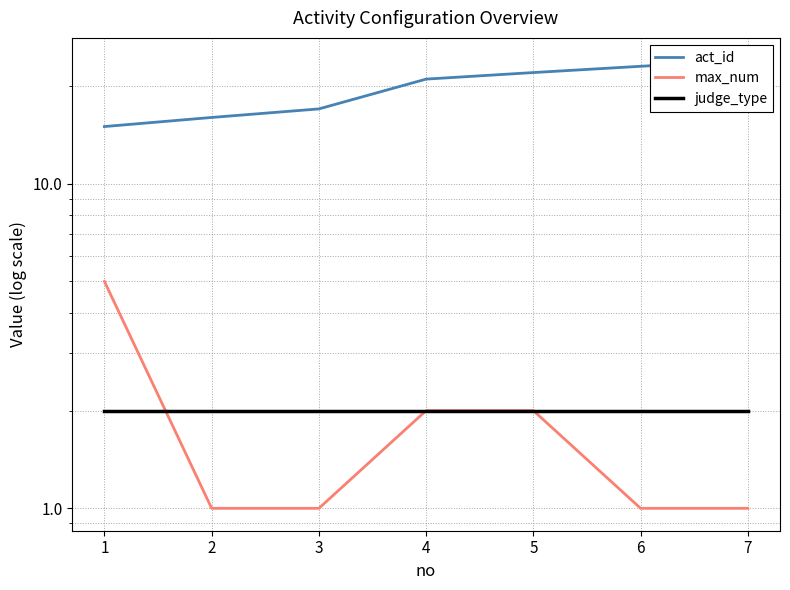

At which category is the sum across all series the highest?

7